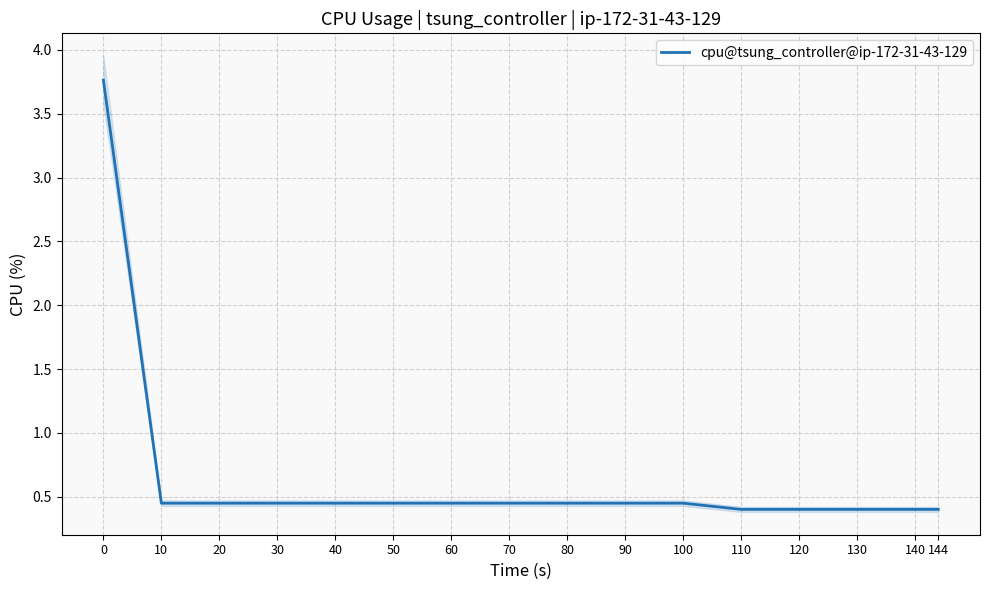

How many lines are shown in the chart?

1